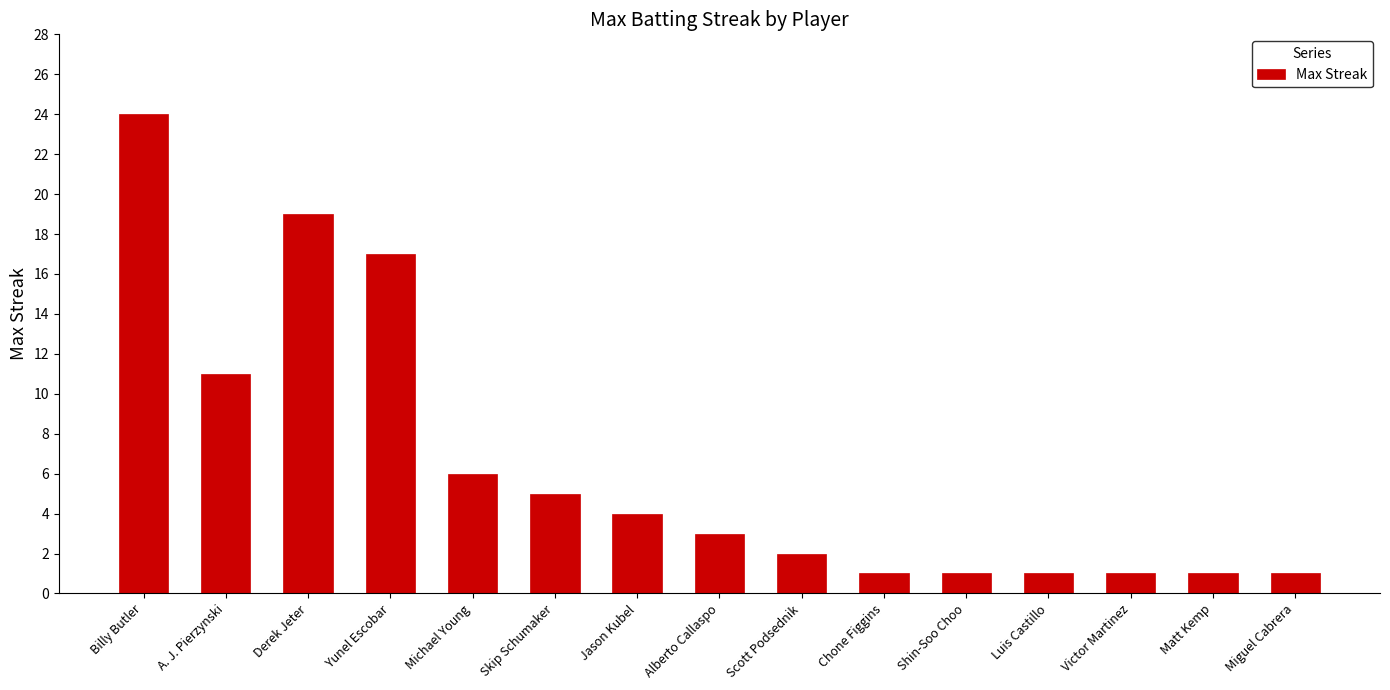

Is it true that the value at Victor Martinez is 1?

True